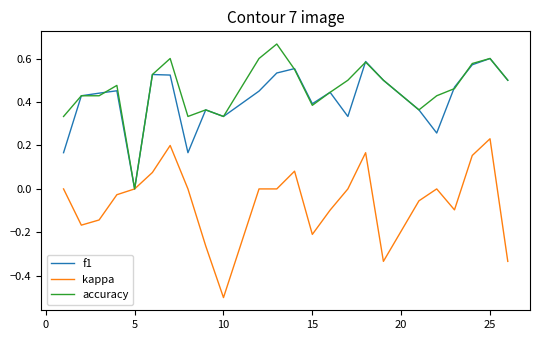

List the series in order of their peak value, lowest first.

kappa, f1, accuracy